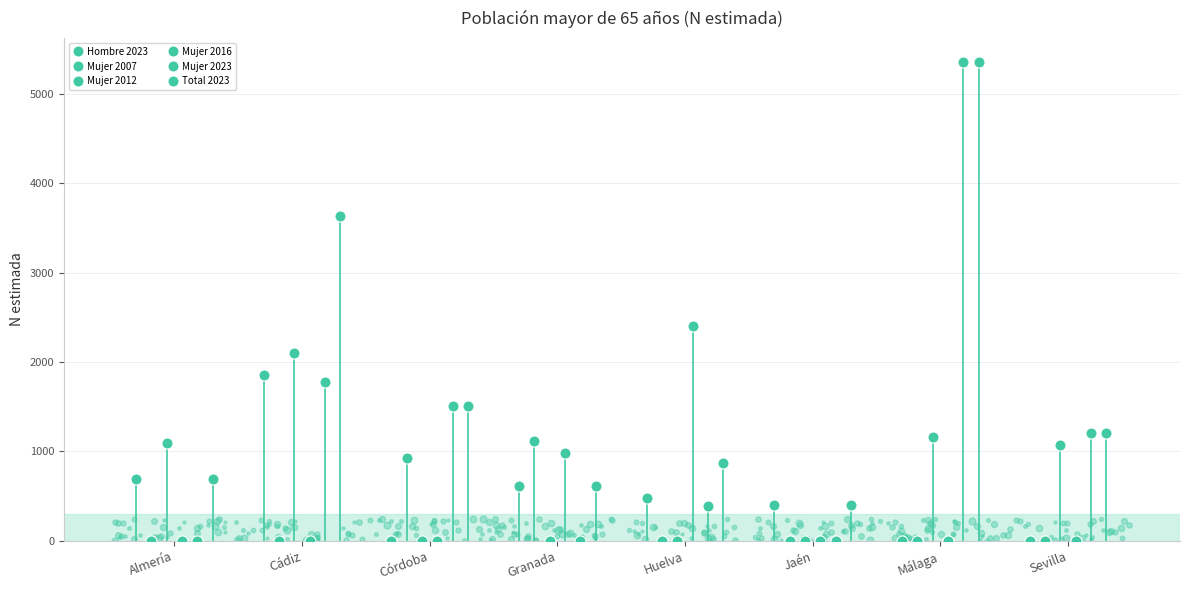

Rank the series at Cádiz from lowest to highest value.

Mujer 2007, Mujer 2016, Mujer 2023, Hombre 2023, Mujer 2012, Total 2023